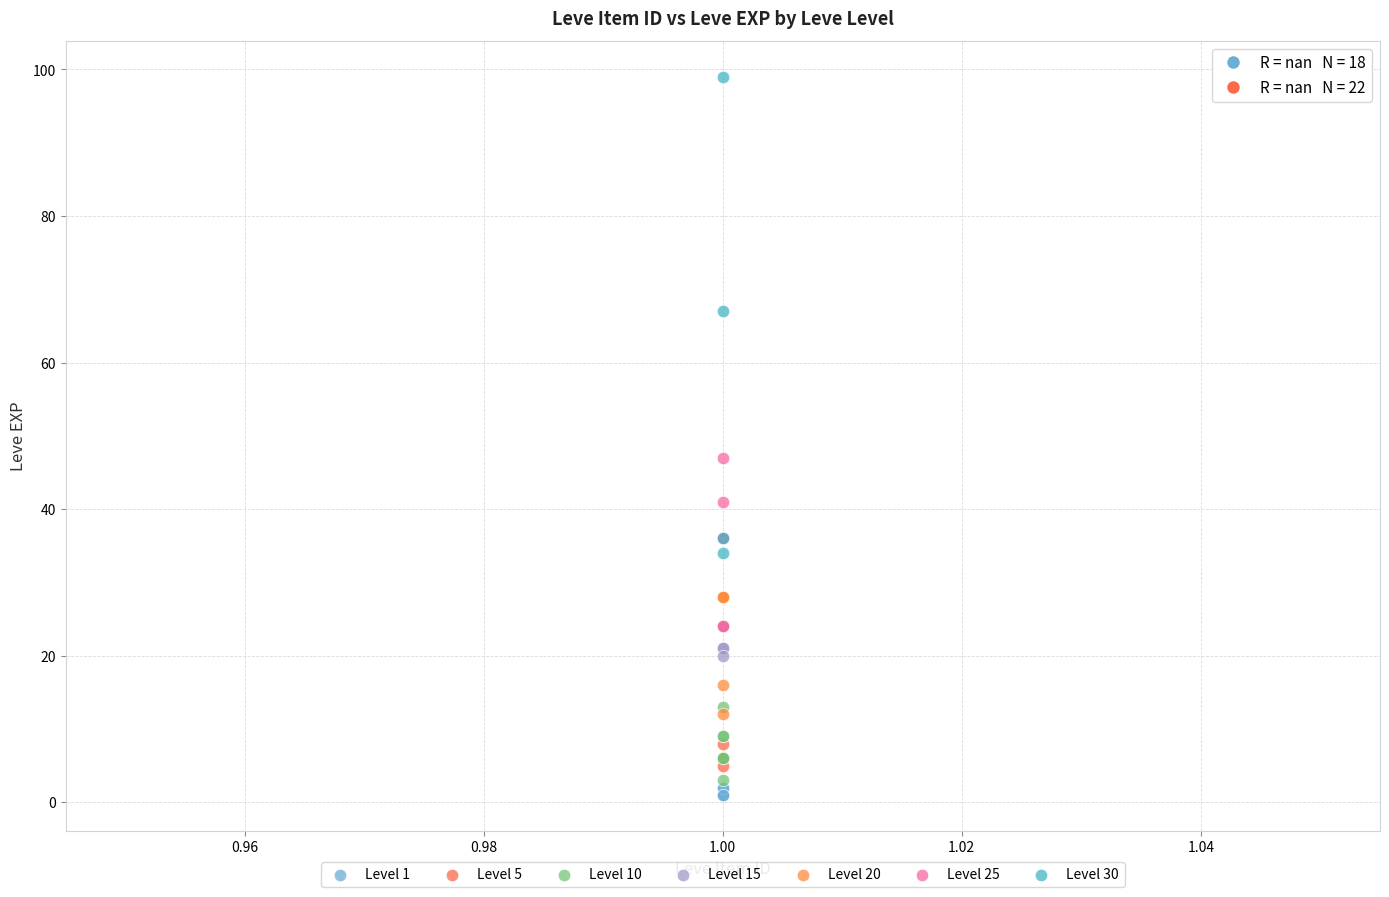

Which series has the largest Y range (max minus min)?

Level 30